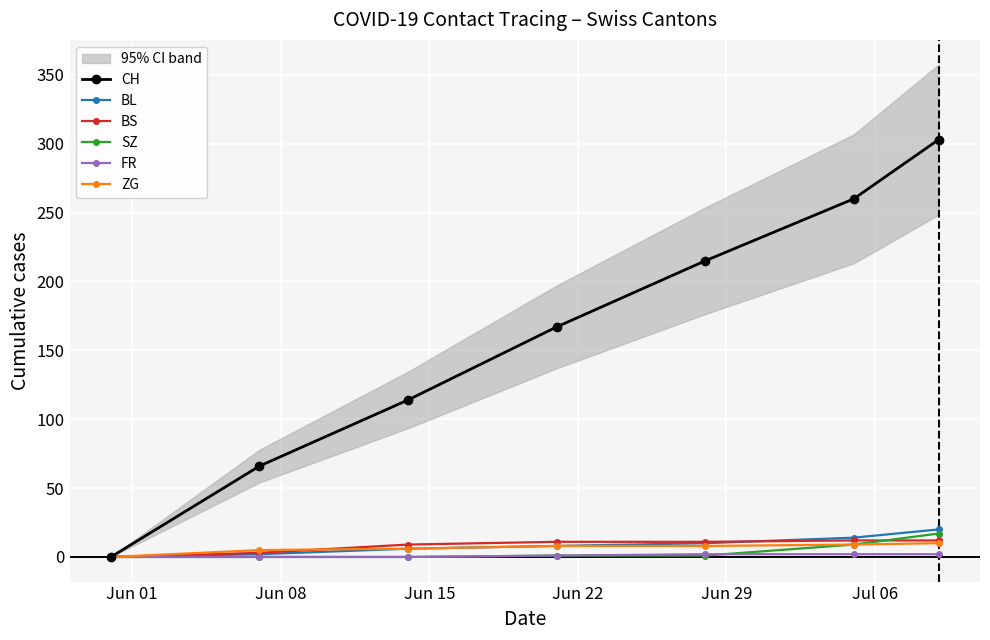

How many data points in ZG are less than 8?

3